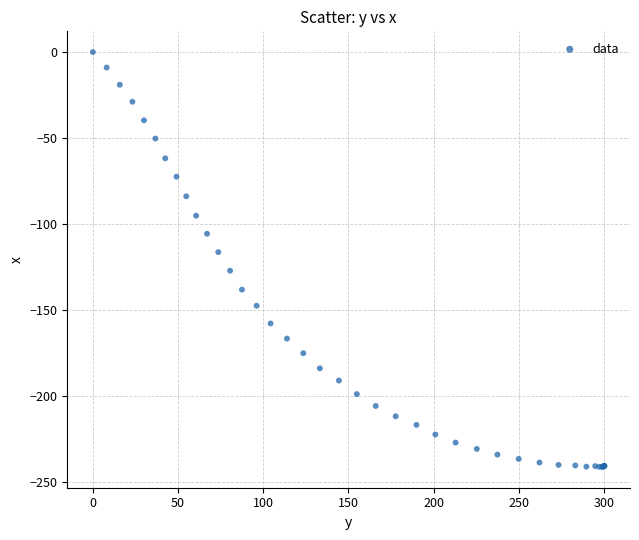

What Y value in the scatter plot is closest to -120?

-116.4